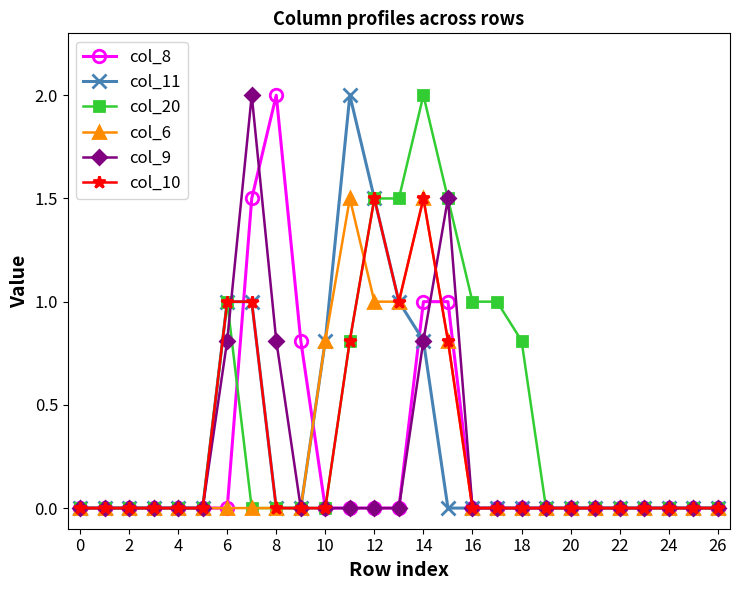

Which series has the largest total across all categories?

col_20